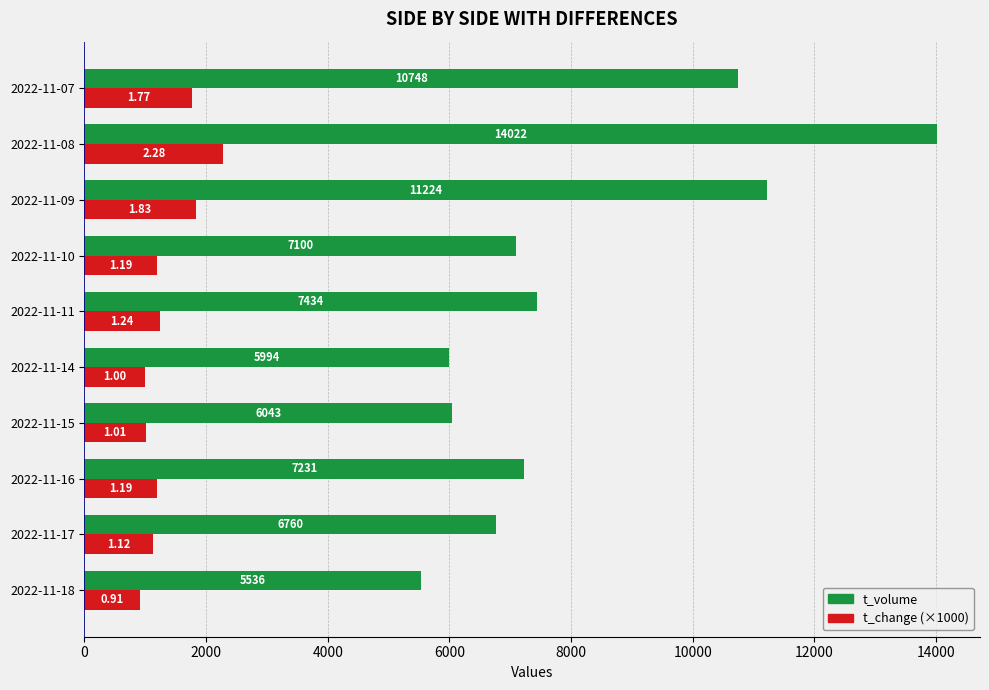

What is the difference between the maximum and minimum values in the t_change (×1000) series?

1370